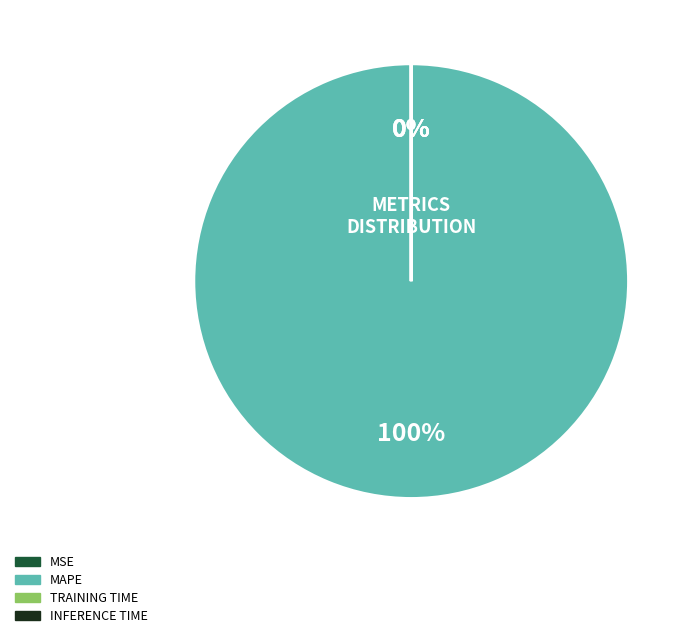

To the nearest percent, what is the average slice percentage?

25%